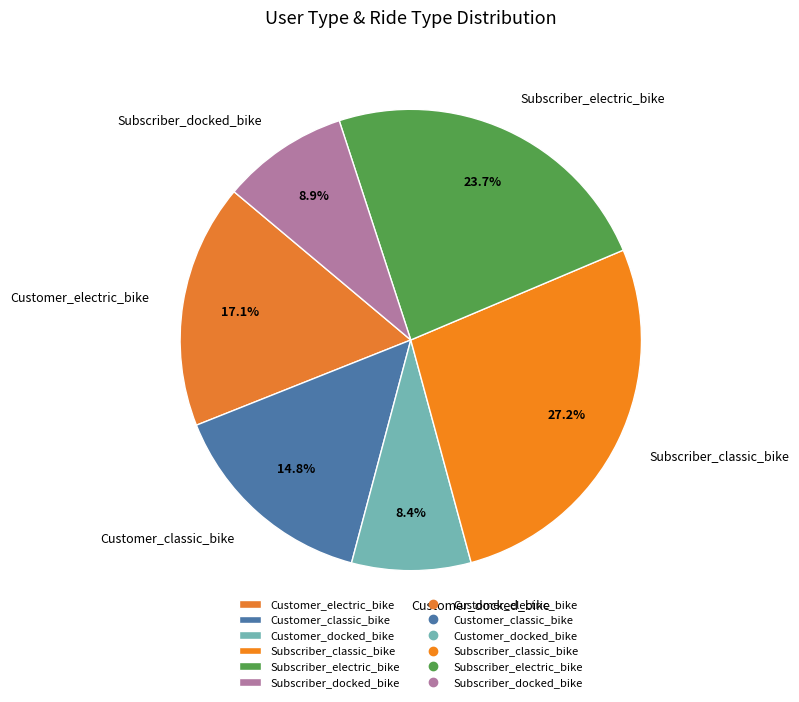

Which slice is the smallest?

Customer_docked_bike